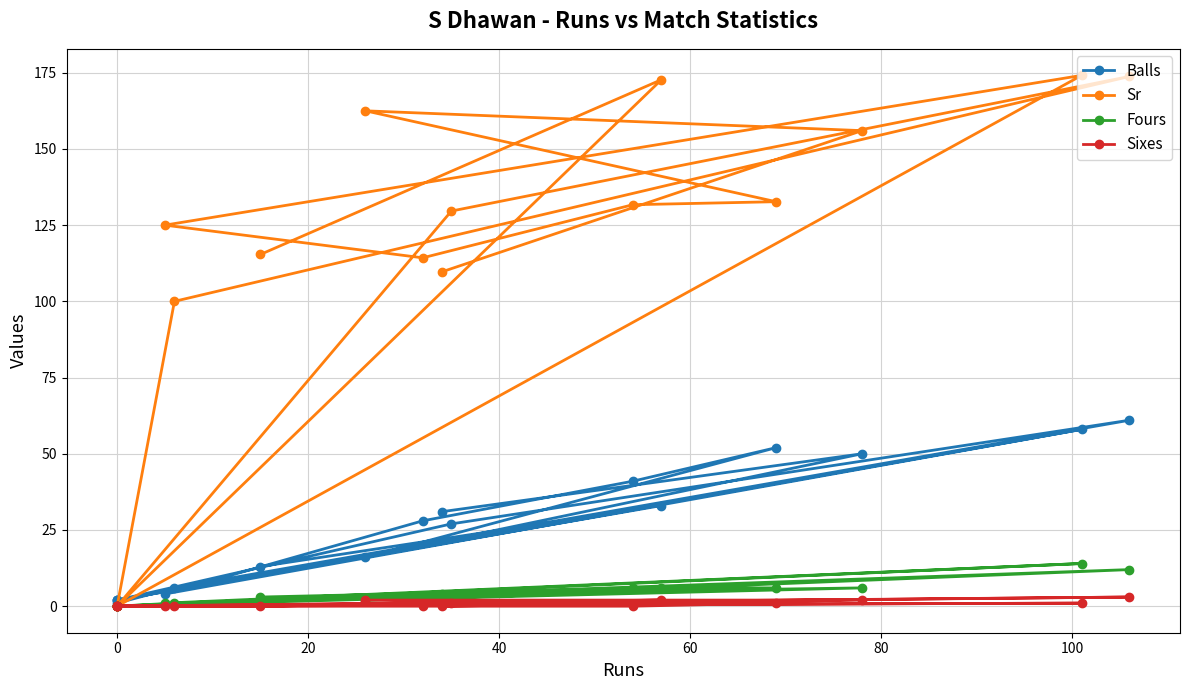

Reading right to left, extract all data points from this chart.

Balls: 31.0	50.0	16.0	52.0	41.0	28.0	4.0	58.0	2.0	1.0	6.0	61.0	27.0	2.0	2.0	33.0	13.0
Sr: 109.7	156.0	162.5	132.7	131.7	114.3	125.0	174.1	0.0	0.0	100.0	173.8	129.6	0.0	0.0	172.7	115.4
Fours: 4.0	6.0	2.0	6.0	6.0	3.0	1.0	14.0	0.0	0.0	1.0	12.0	3.0	0.0	0.0	6.0	3.0
Sixes: 0.0	2.0	2.0	1.0	0.0	0.0	0.0	1.0	0.0	0.0	0.0	3.0	1.0	0.0	0.0	2.0	0.0